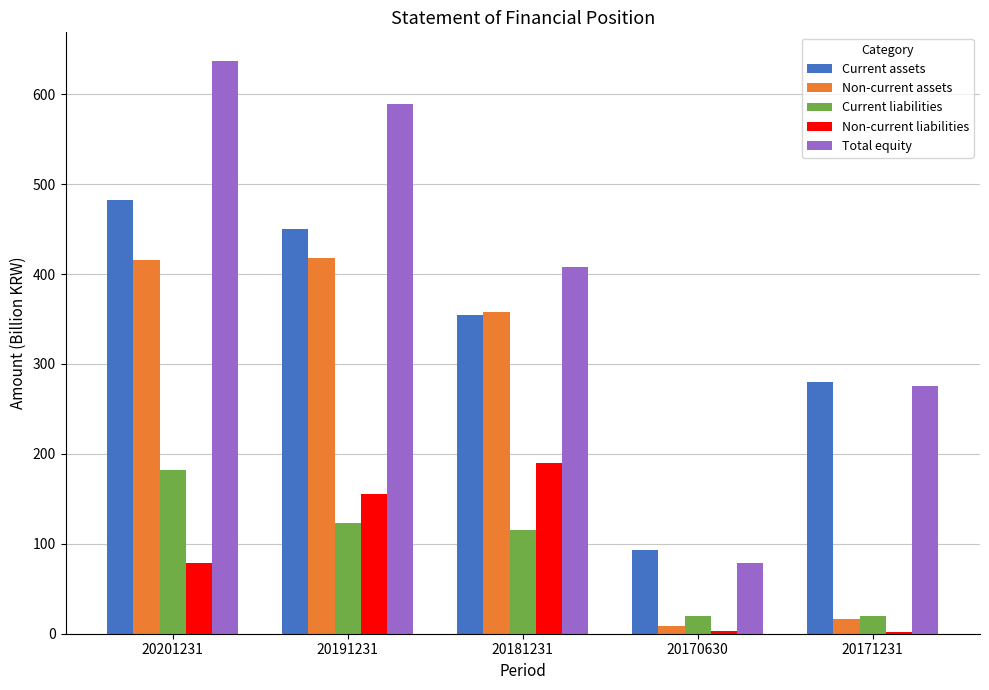

What value does the Non-current liabilities series have at 20201231?

78.6